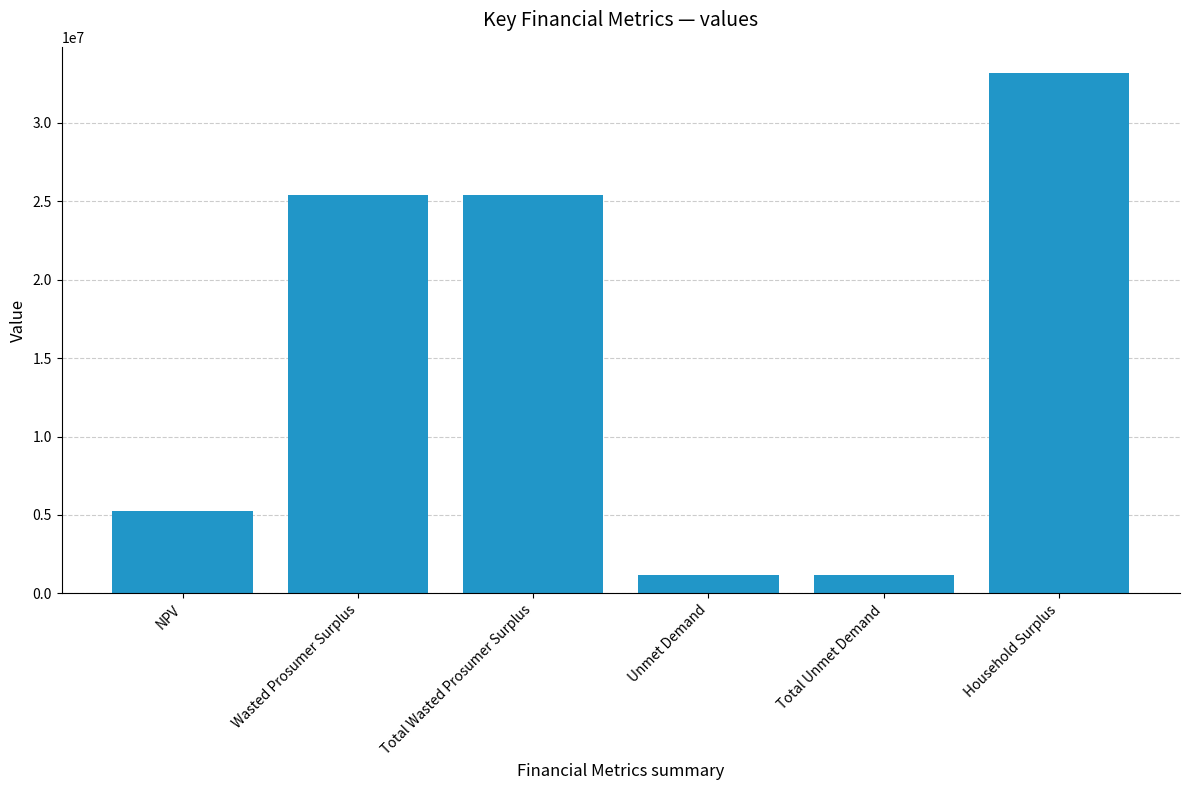

How many bars are there in total?

6